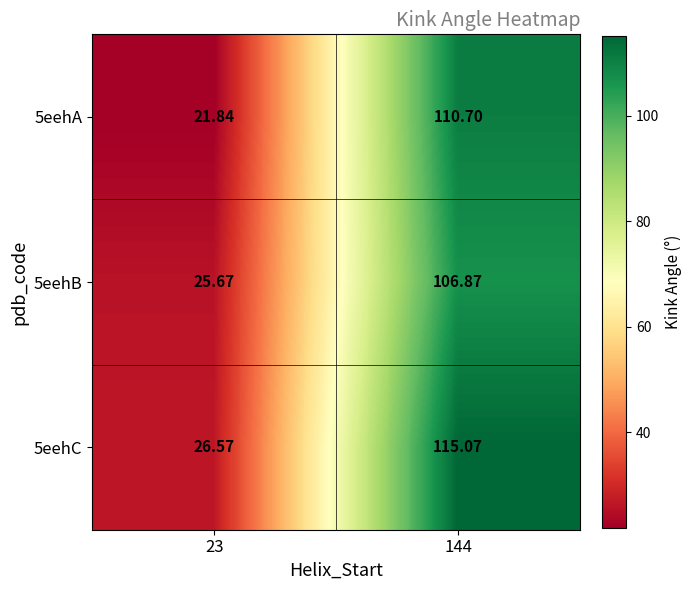

Is the value of 5eehC at 23 greater than the value of 5eehB at 23?

Yes